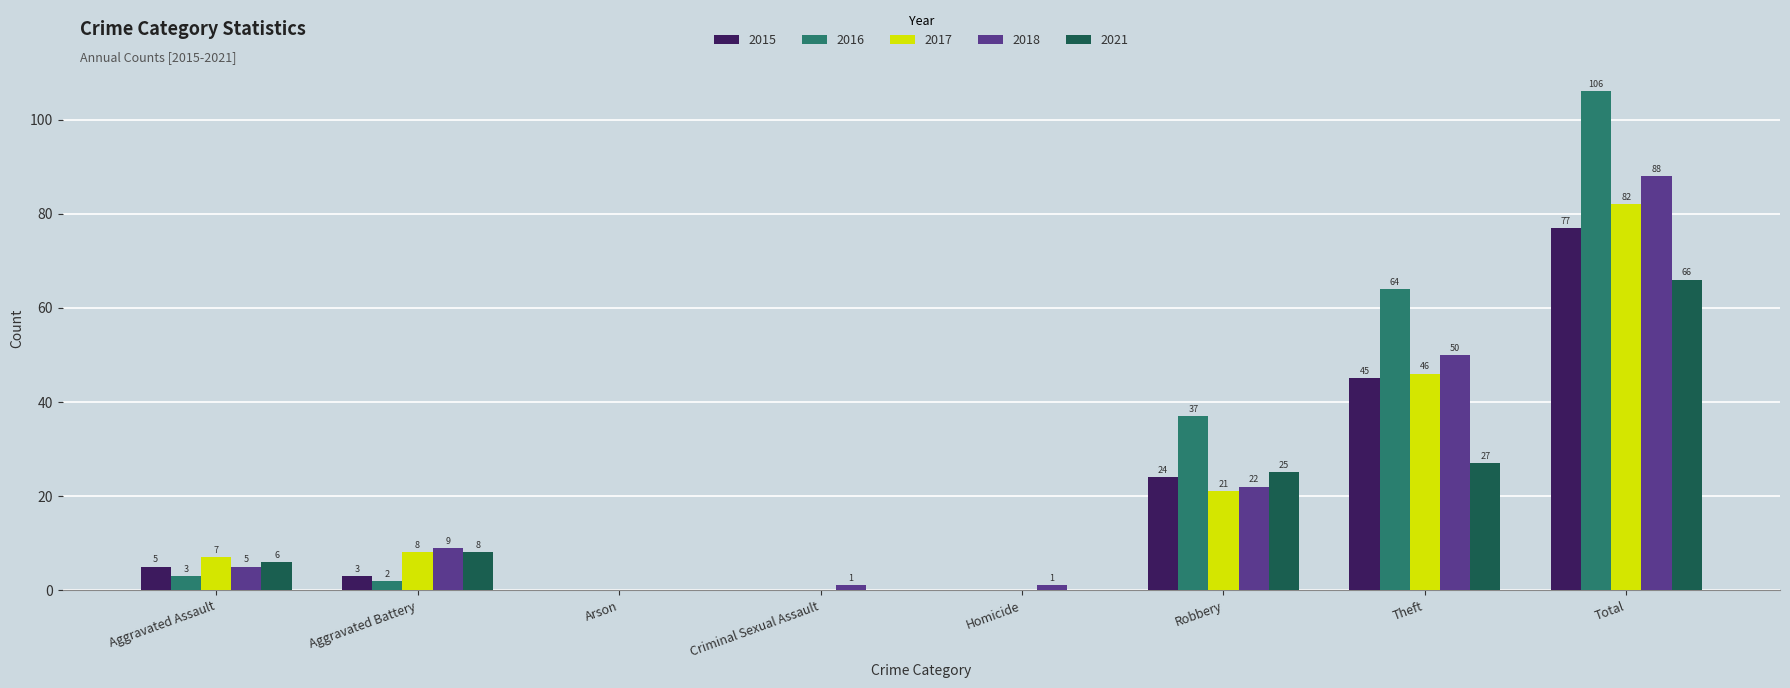

Between Theft and Total, which series saw the biggest shift?

2016